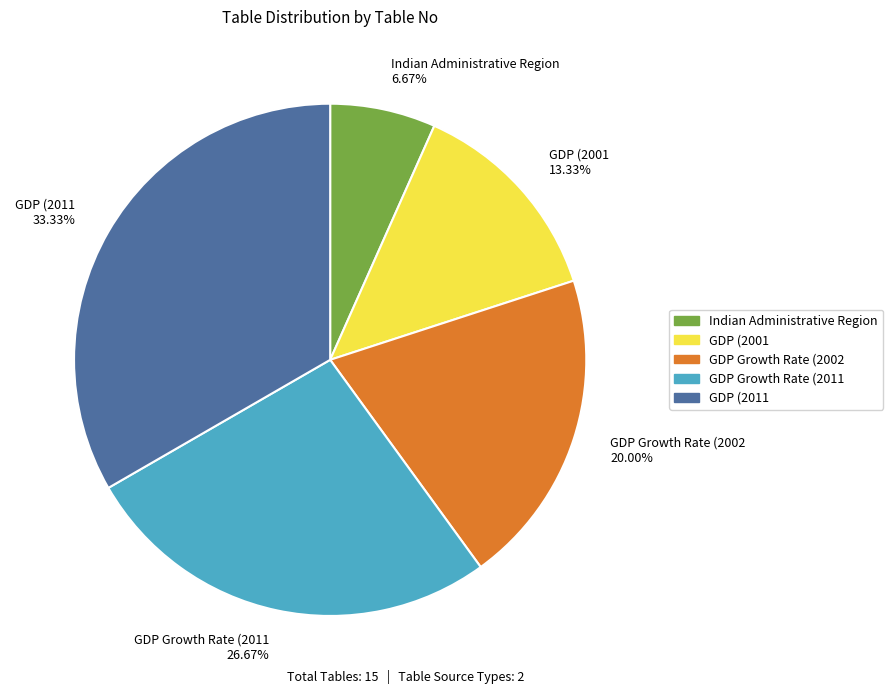

To the nearest percent, what portion does GDP Growth Rate (2011 represent?

27%